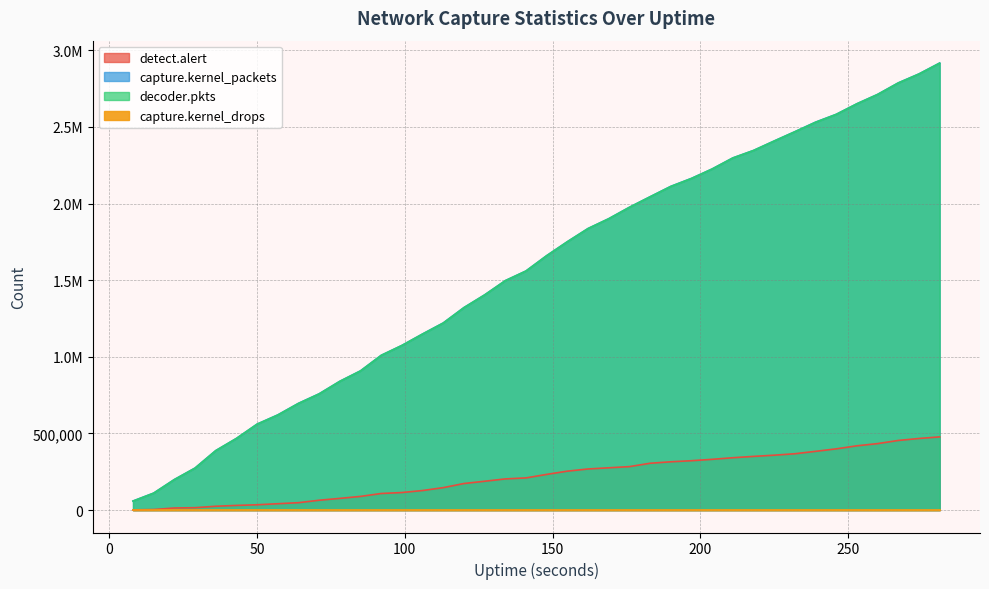

At how many categories does at least one series exceed 1300150?

24